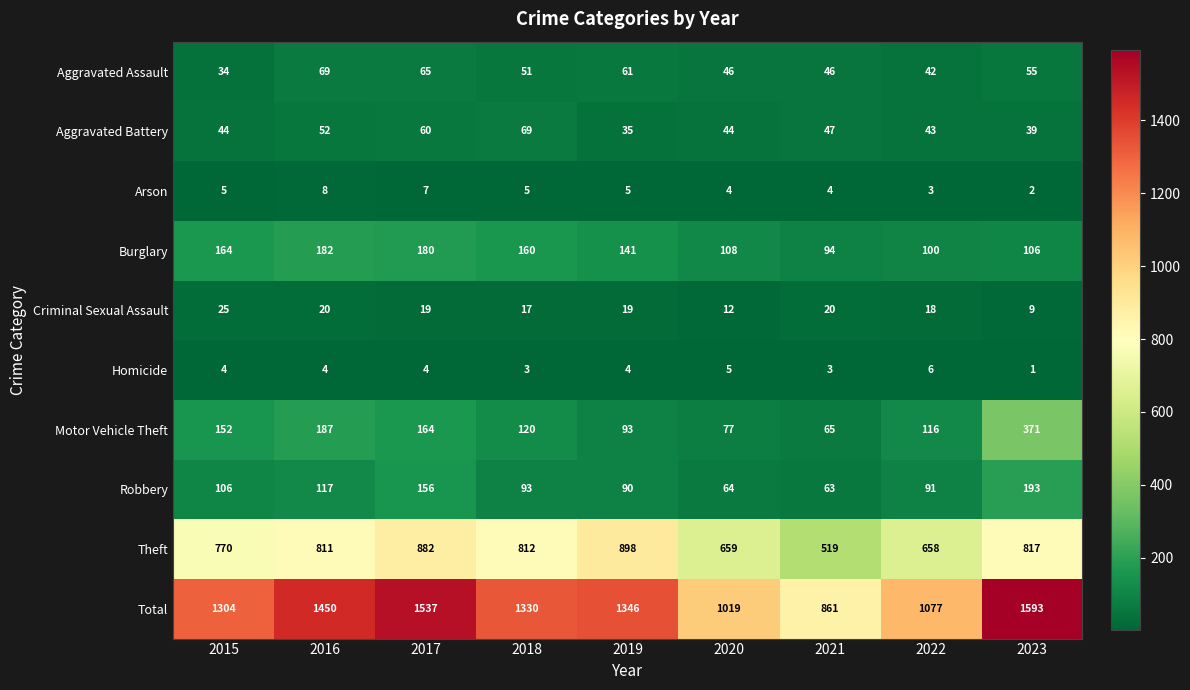

At how many categories does at least one series exceed 1487?

2